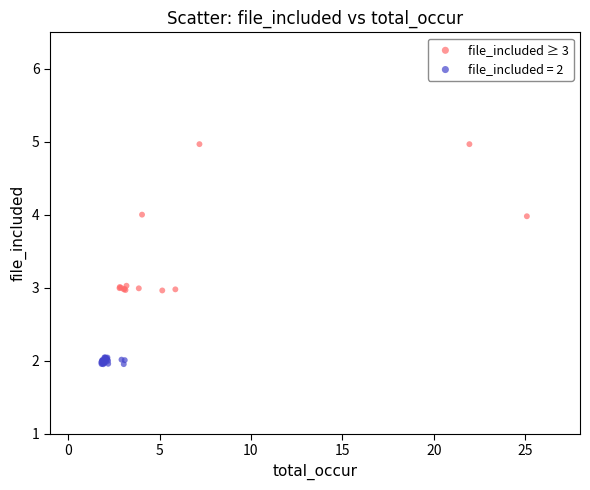

Which series has the largest Y range (max minus min)?

file_included ≥ 3